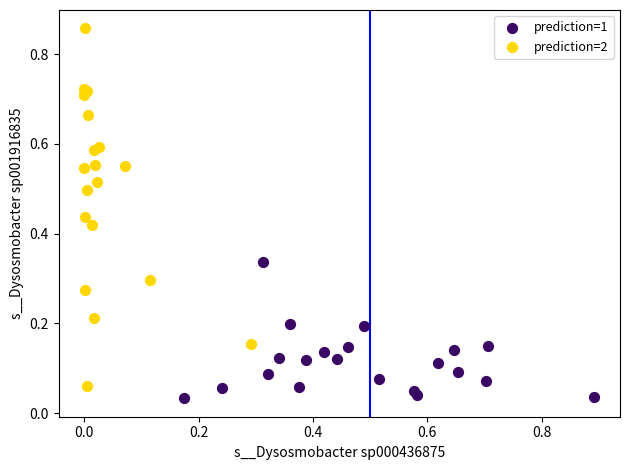

Which series reaches the maximum Y coordinate?

prediction=2